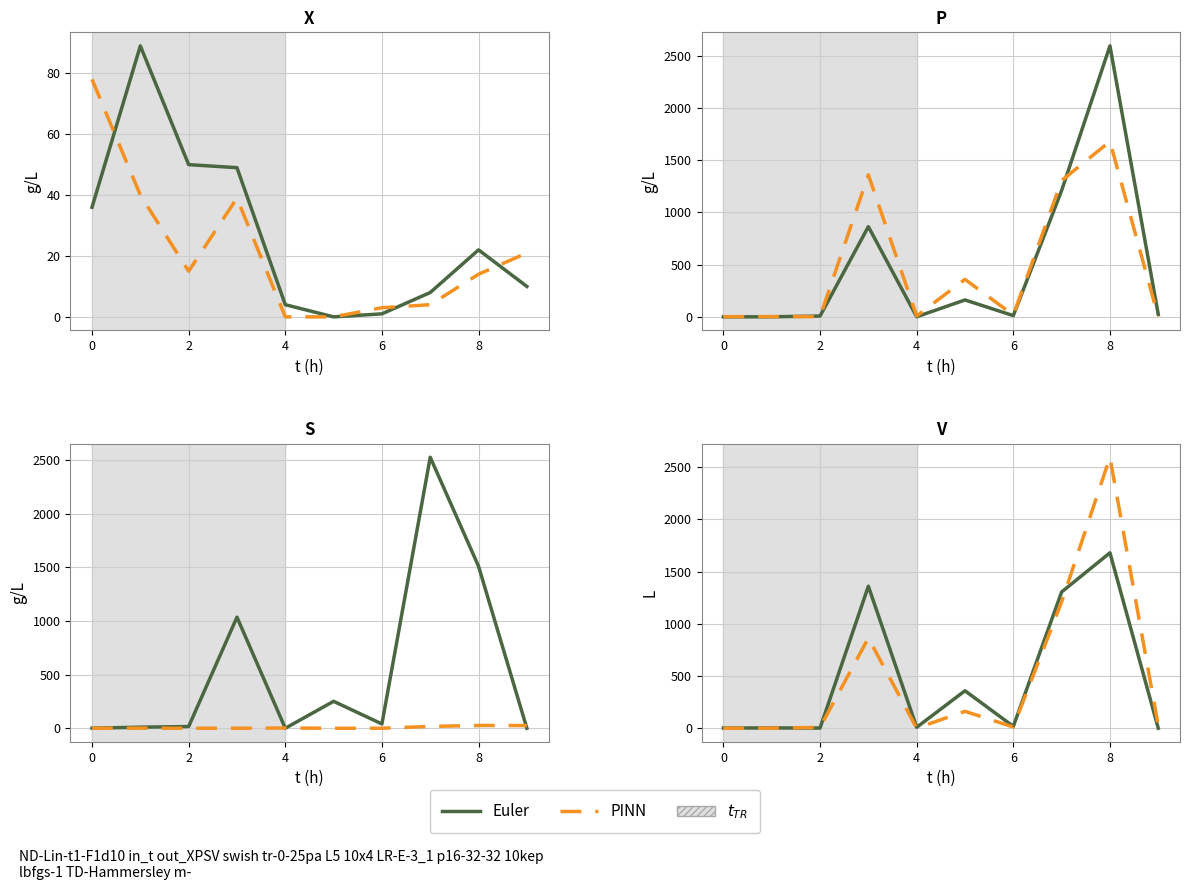

What is the sum of all PINN values?

4877